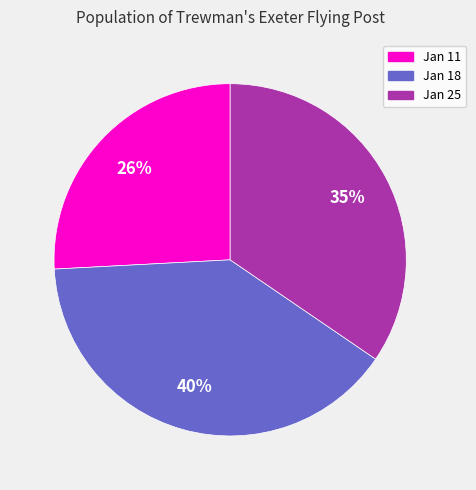

Is there a majority slice in this chart?

No